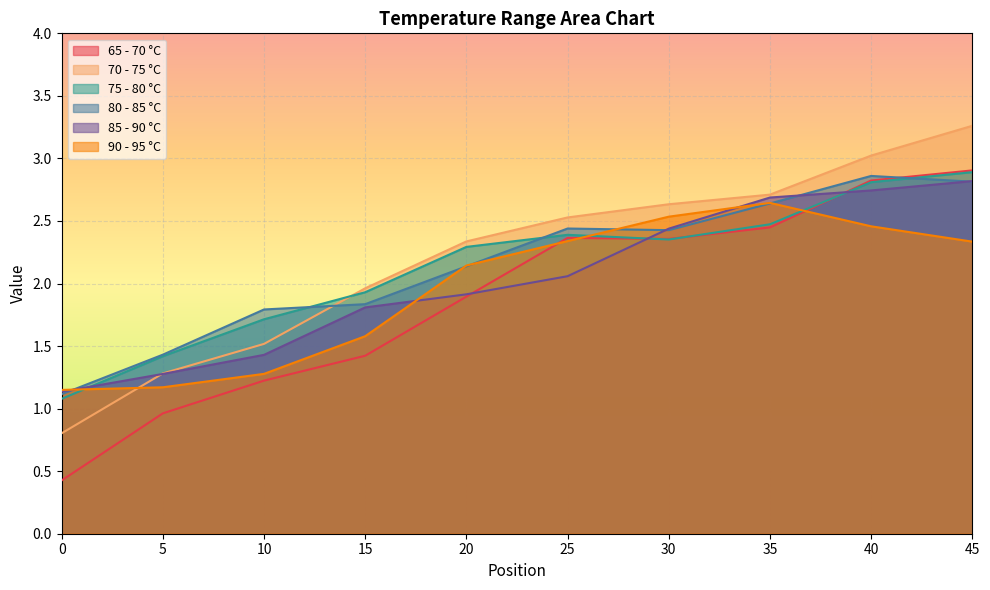

What is the sum of the 70 - 75 °C values at 10 and 0?

2.3